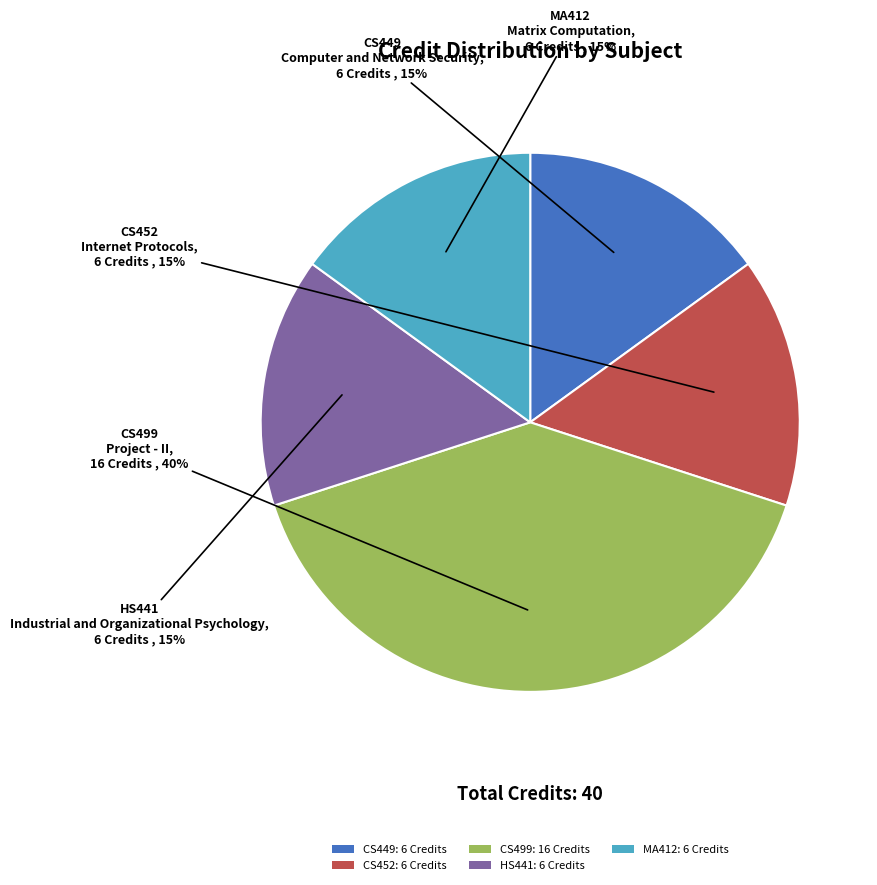

How many slices are in this pie chart?

5